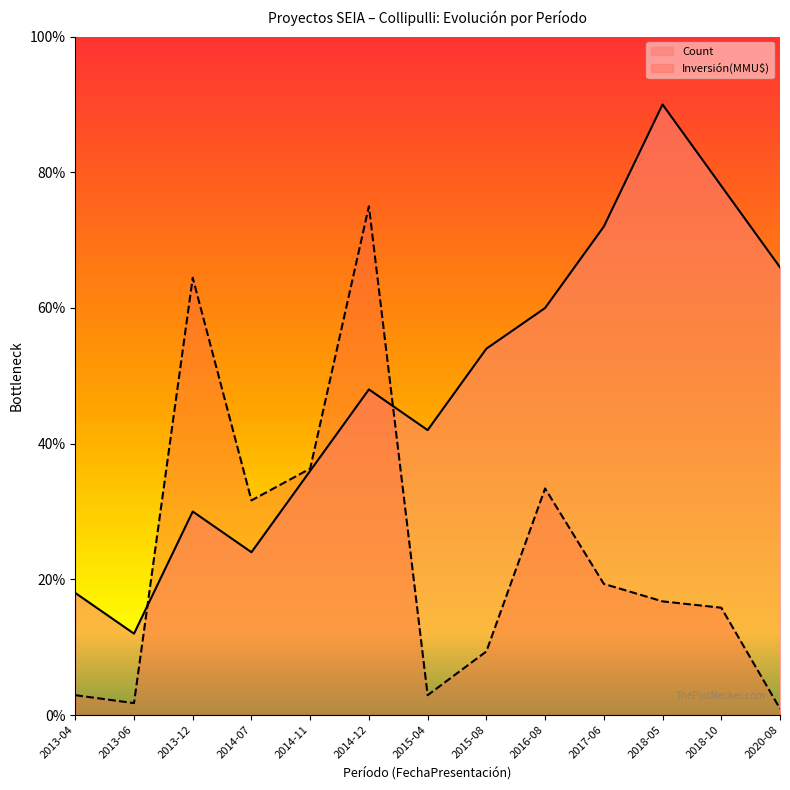

Is the value of Count at 2013-12 greater than the value of Inversión(MMU$) at 2013-12?

No